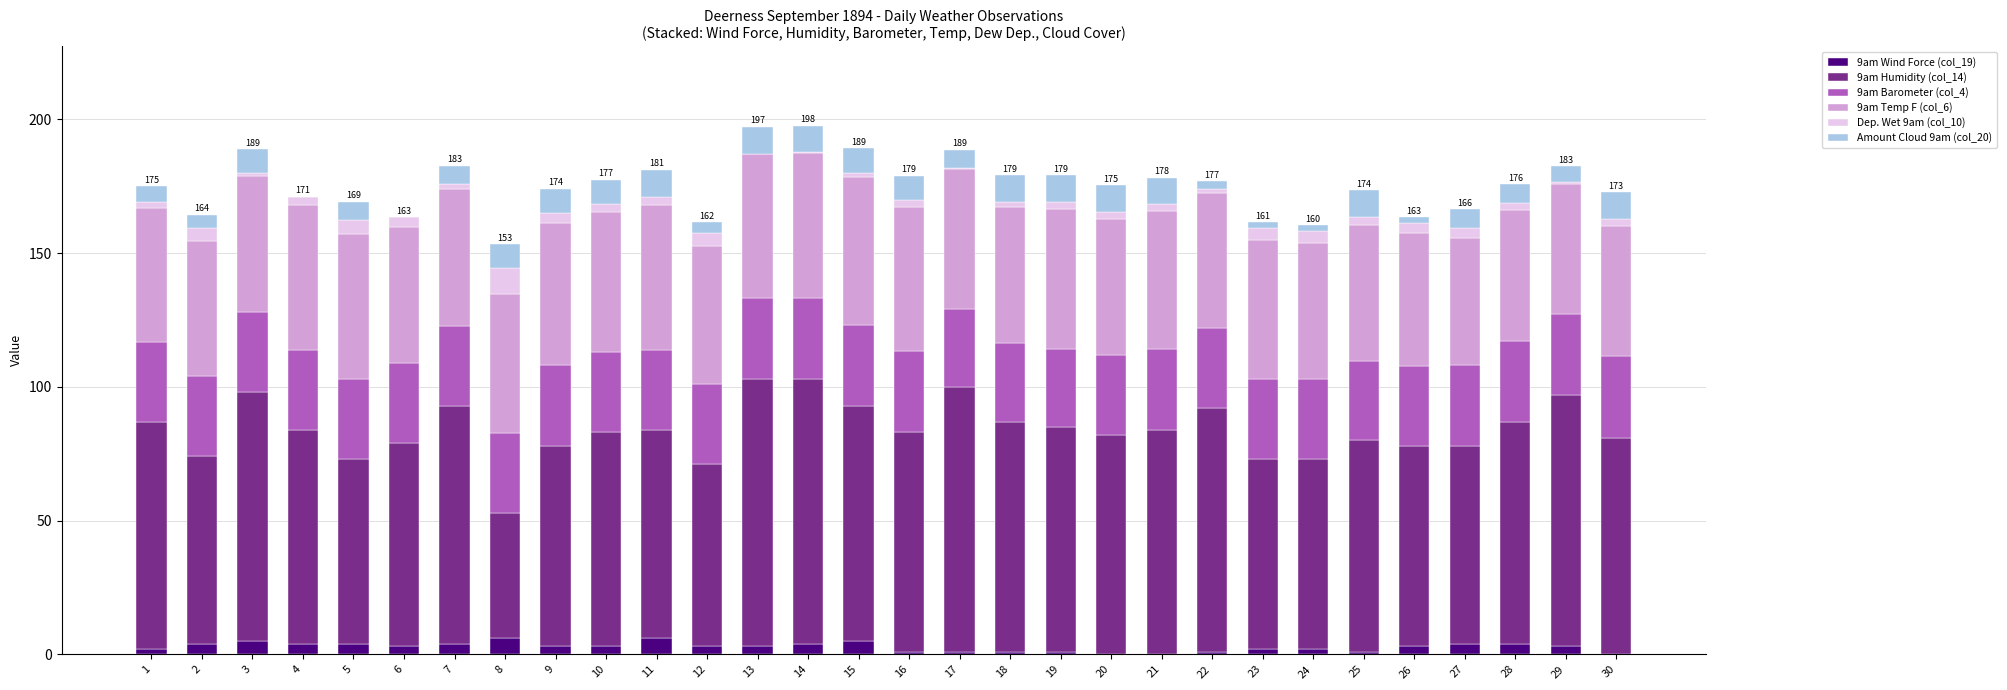

How many distinct data groups are displayed?

6